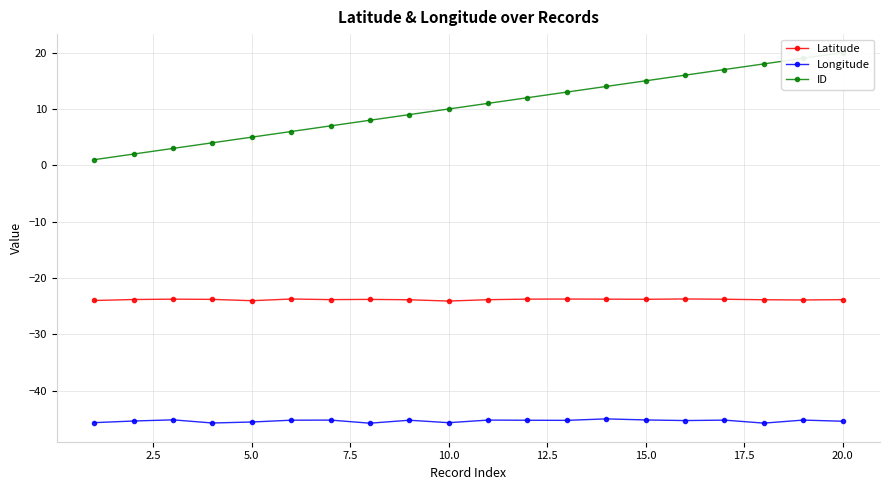

Rank the series by their maximum value, from highest to lowest.

ID, Latitude, Longitude